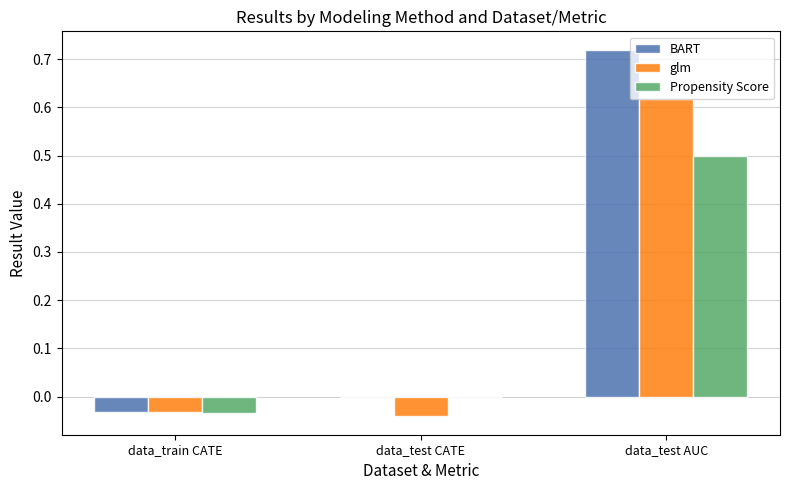

How many data points does each series have?

3